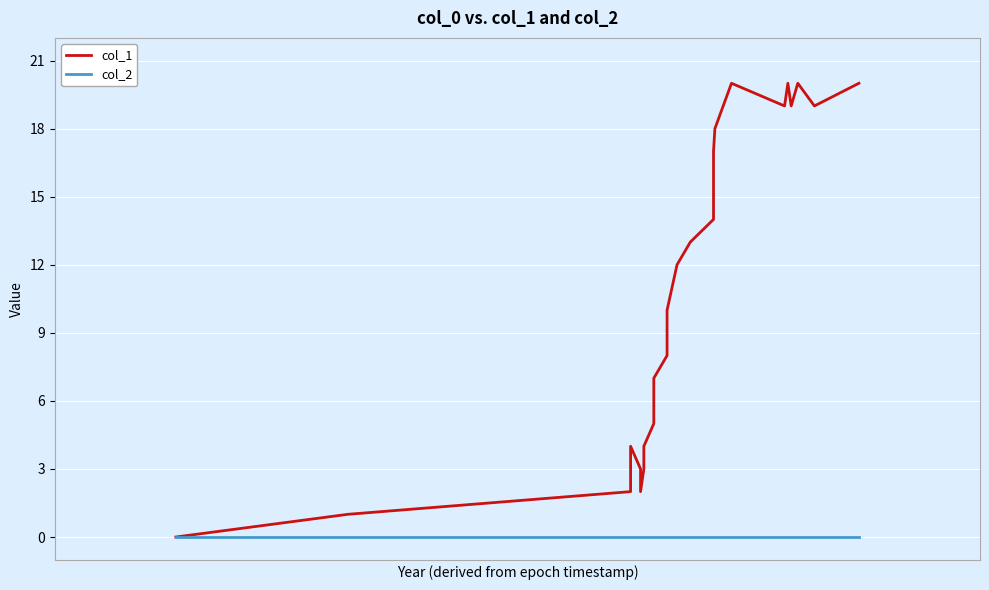

What is the maximum value for col_1?

20